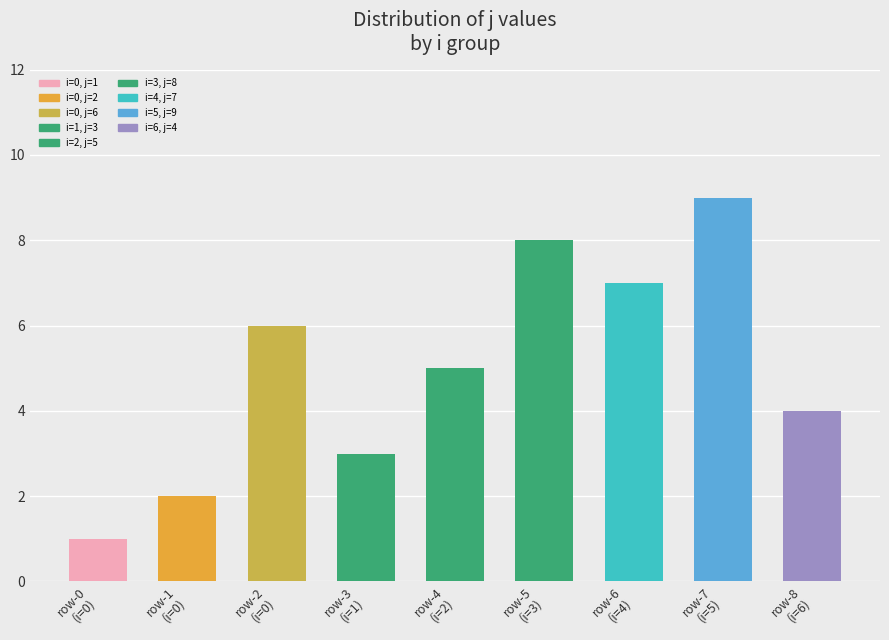

Count the values in the range 3 to 7.

5